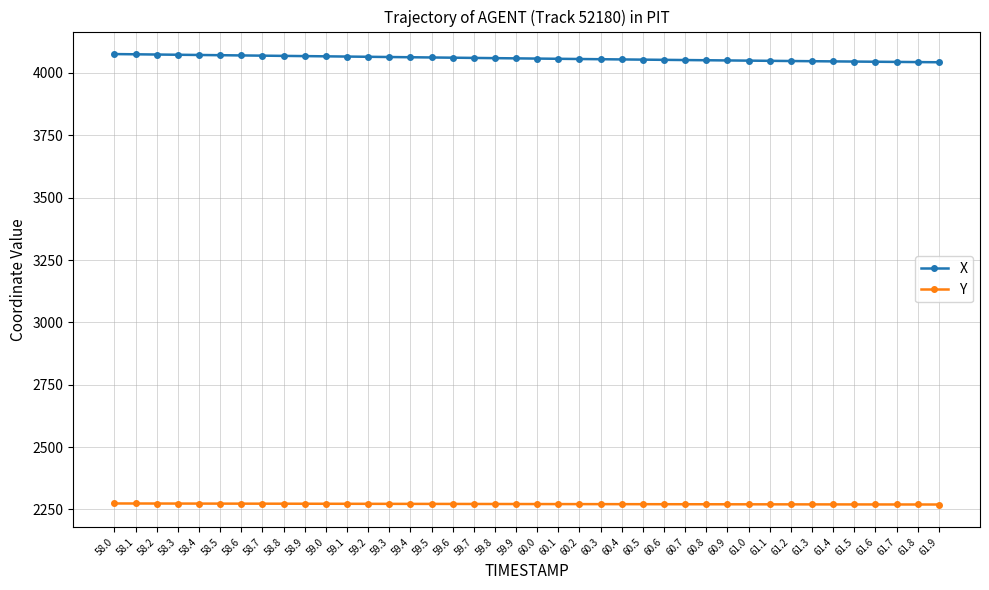

What is the difference between the second highest and second lowest values in the Y series?

4.0